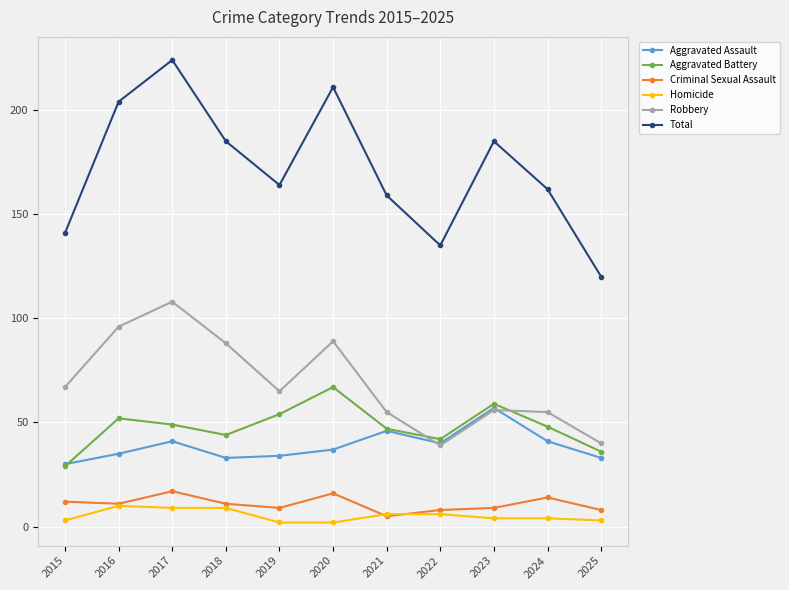

Reading left to right, list all the values displayed in this chart.

Aggravated Assault: 30	35	41	33	34	37	46	40	57	41	33
Aggravated Battery: 29	52	49	44	54	67	47	42	59	48	36
Criminal Sexual Assault: 12	11	17	11	9	16	5	8	9	14	8
Homicide: 3	10	9	9	2	2	6	6	4	4	3
Robbery: 67	96	108	88	65	89	55	39	56	55	40
Total: 141	204	224	185	164	211	159	135	185	162	120